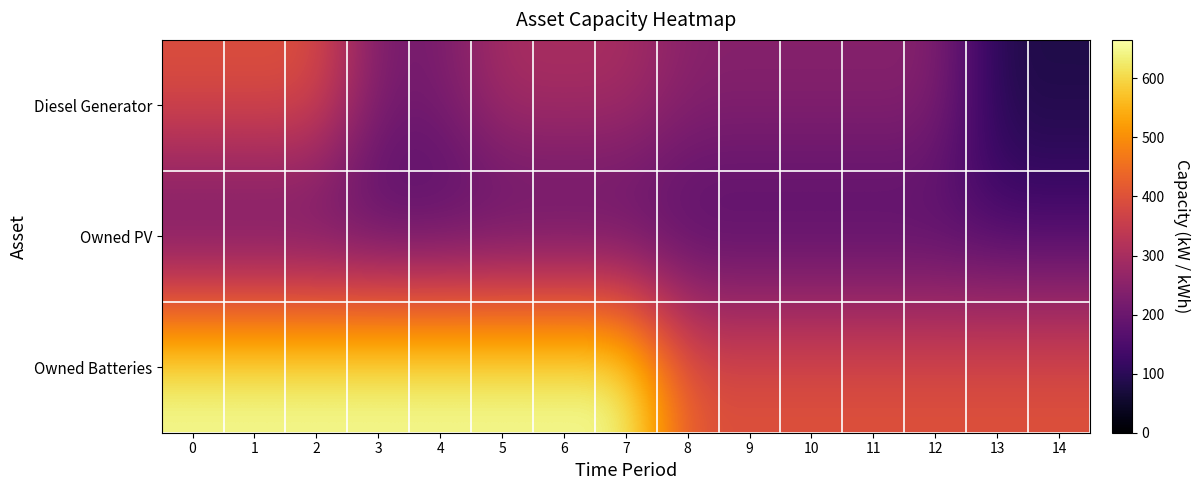

Which series has the largest total across all categories?

Owned Batteries